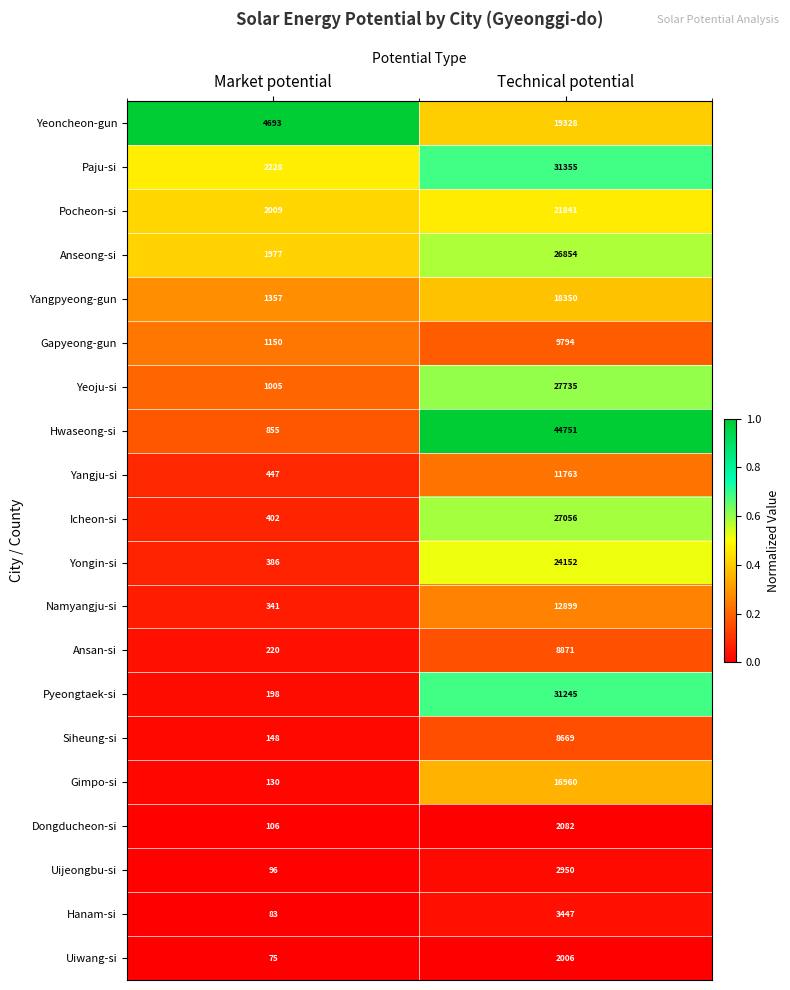

Which series has the largest total across all categories?

Hwaseong-si